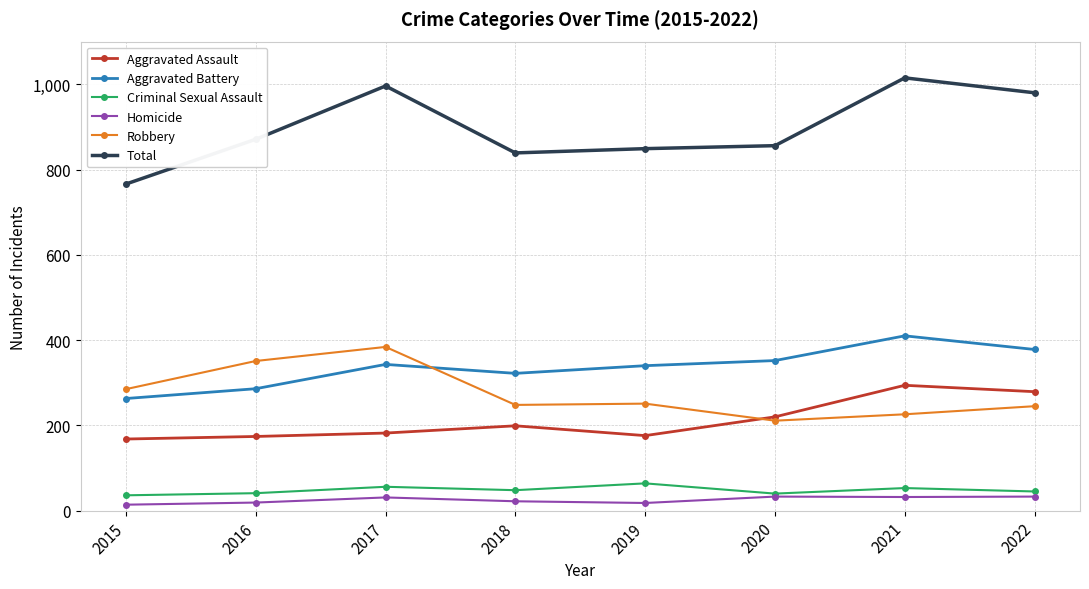

True or false: Robbery and Homicide cross at least once.

False